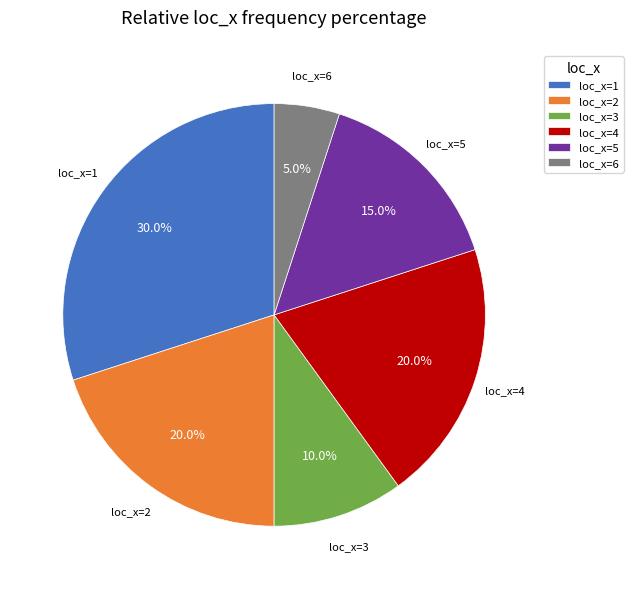

Count the number of slices in the pie.

6